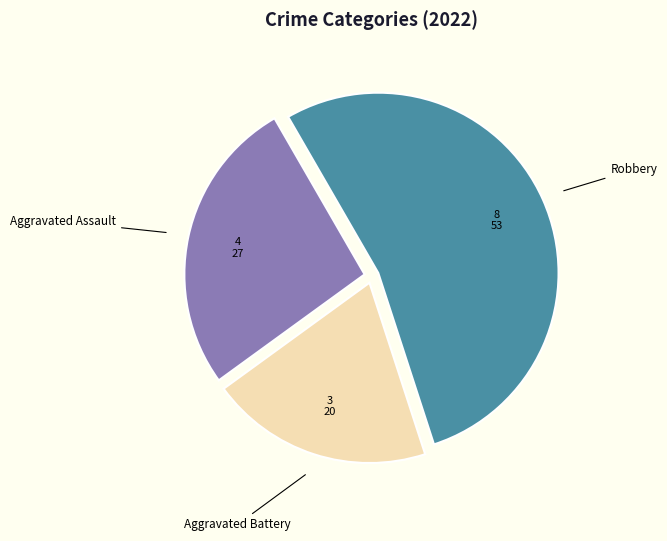

The Aggravated Battery slice represents 28% of the pie. True or false?

False